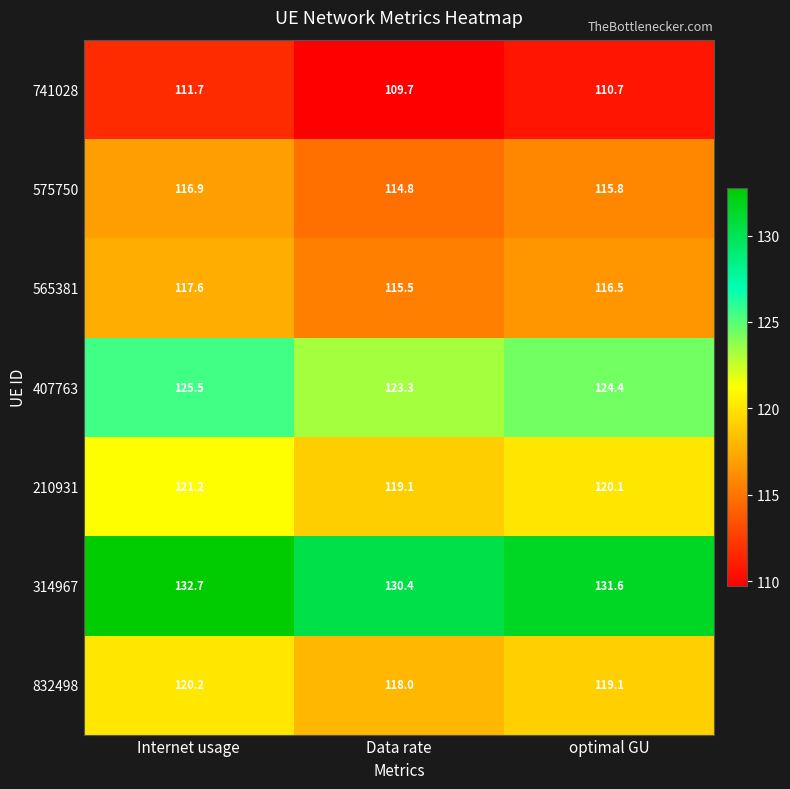

Count the number of categories in the chart.

3